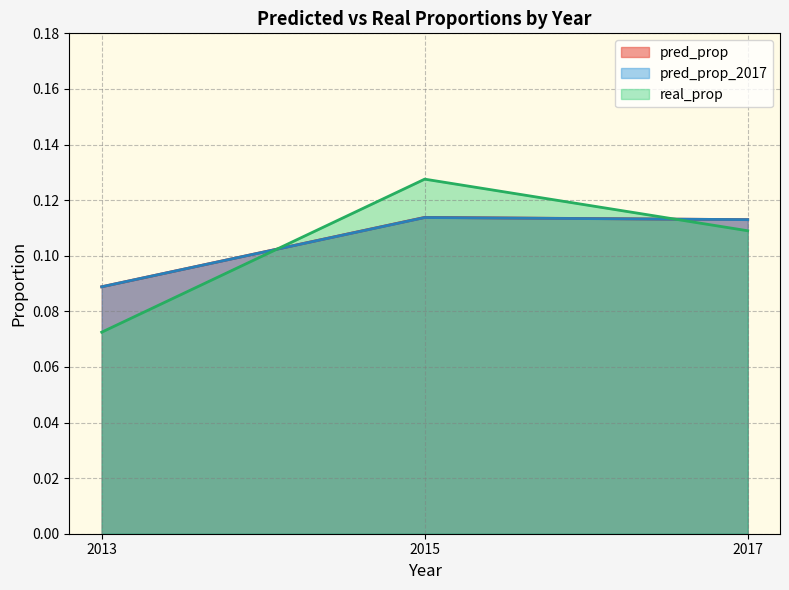

What is the label of the 2nd point from the right?

2015